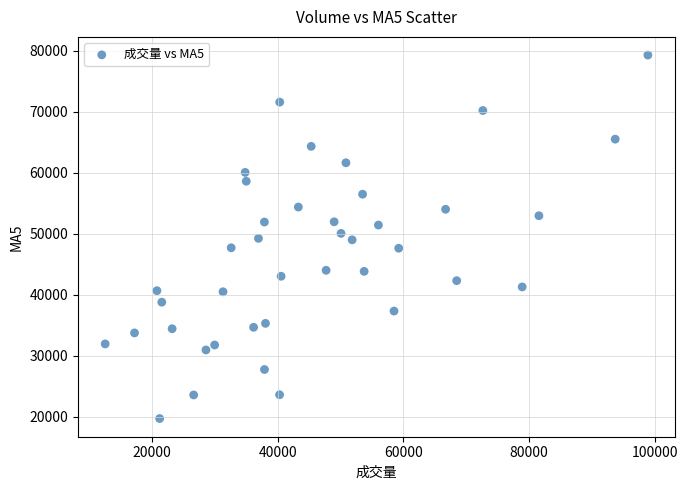

What is the range of Y values (max minus min)?

59561